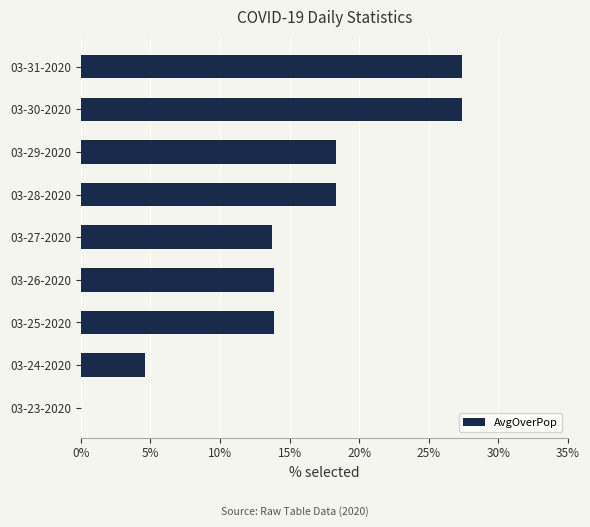

What value does the data have at 03-25-2020?

13.9